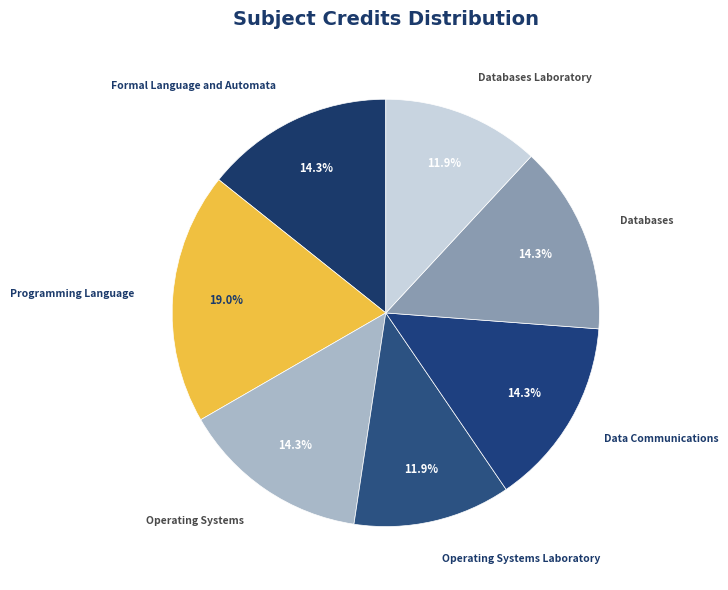

How much of the chart is everything except Data Communications?

85.7%